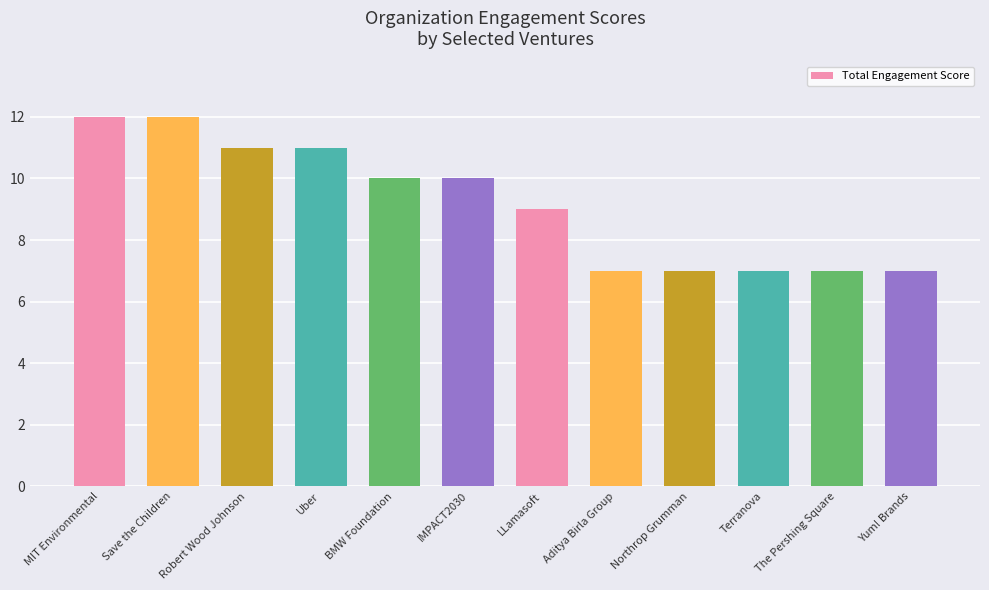

What is the minimum value shown in the chart?

7